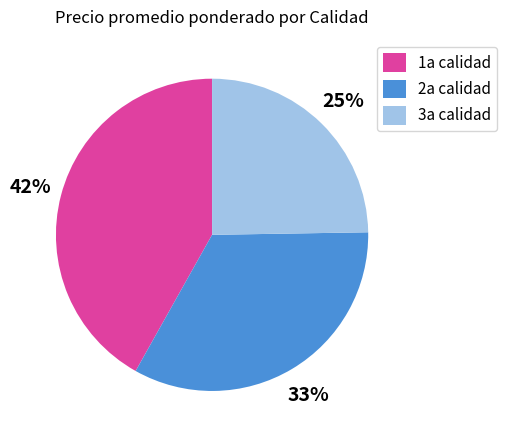

Is the sum of 2a calidad and 1a calidad greater than half?

Yes